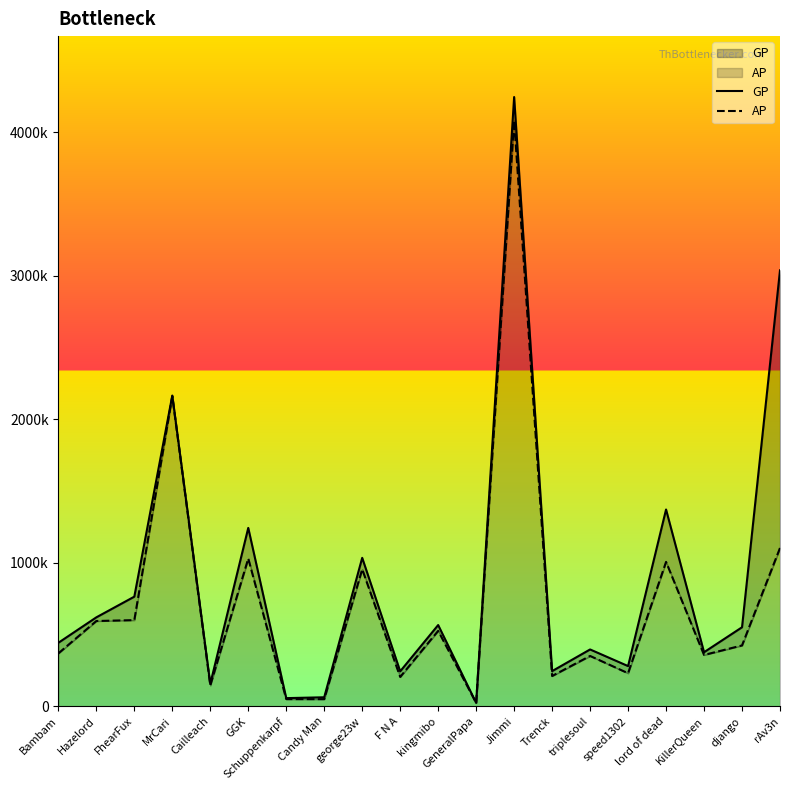

Rank the series at Hazelord from highest to lowest value.

GP, AP